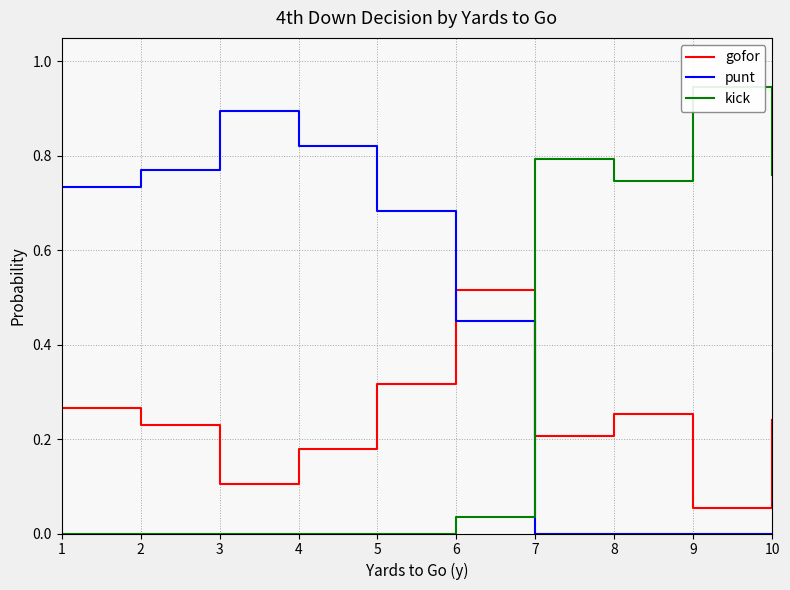

What is the average value of the kick series?

0.3